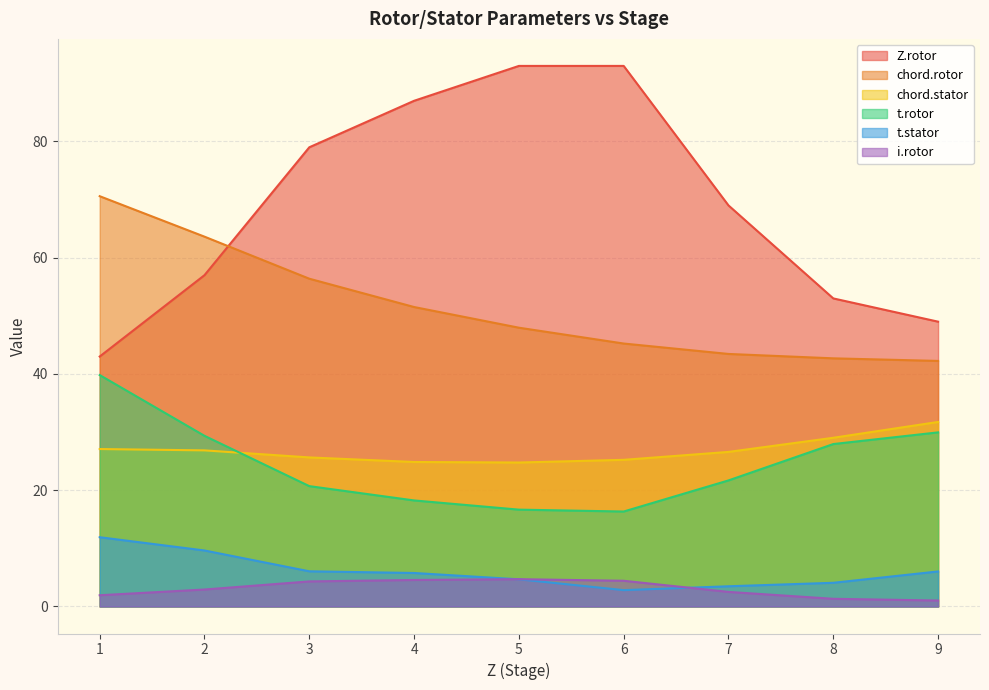

How many values in the i.rotor series exceed 2?

6